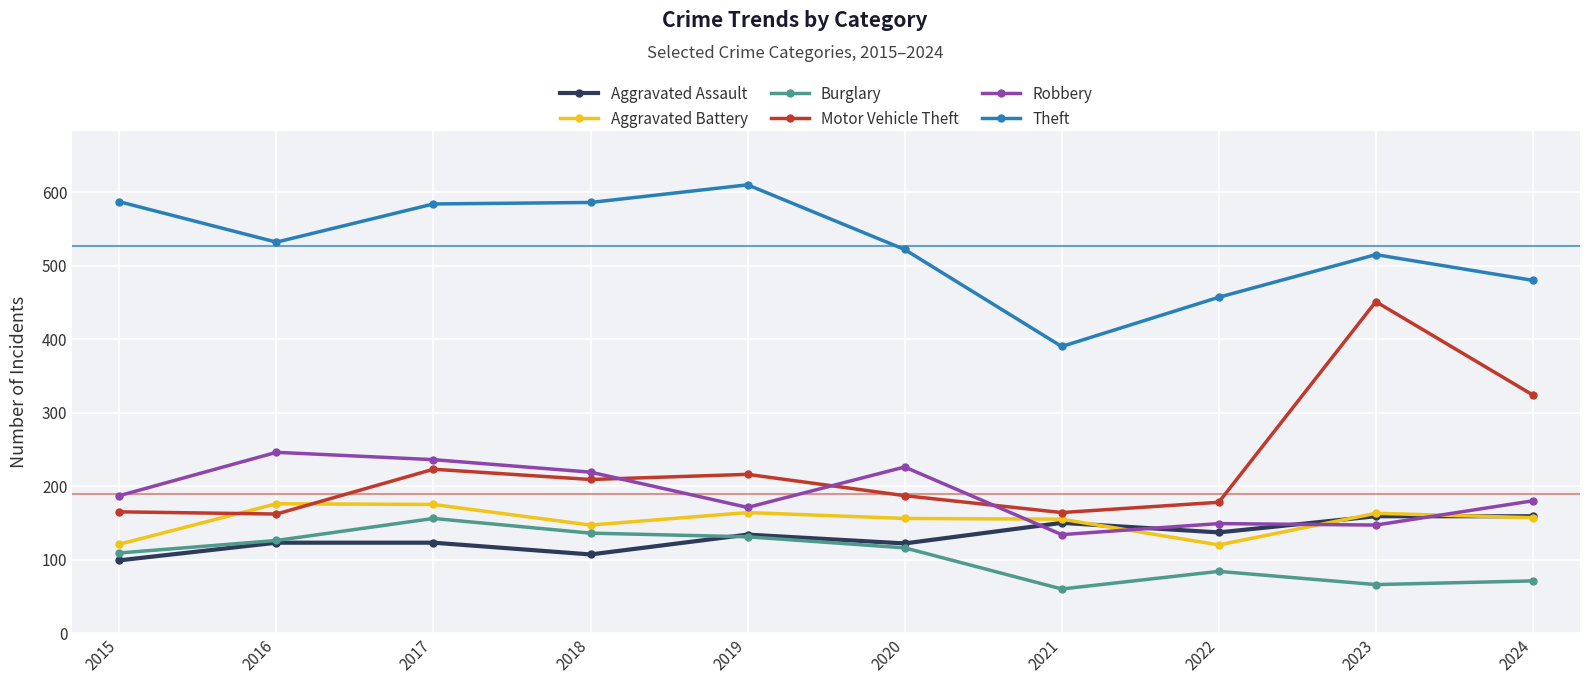

What is the value of the Aggravated Battery point at the 2nd from the left?

176